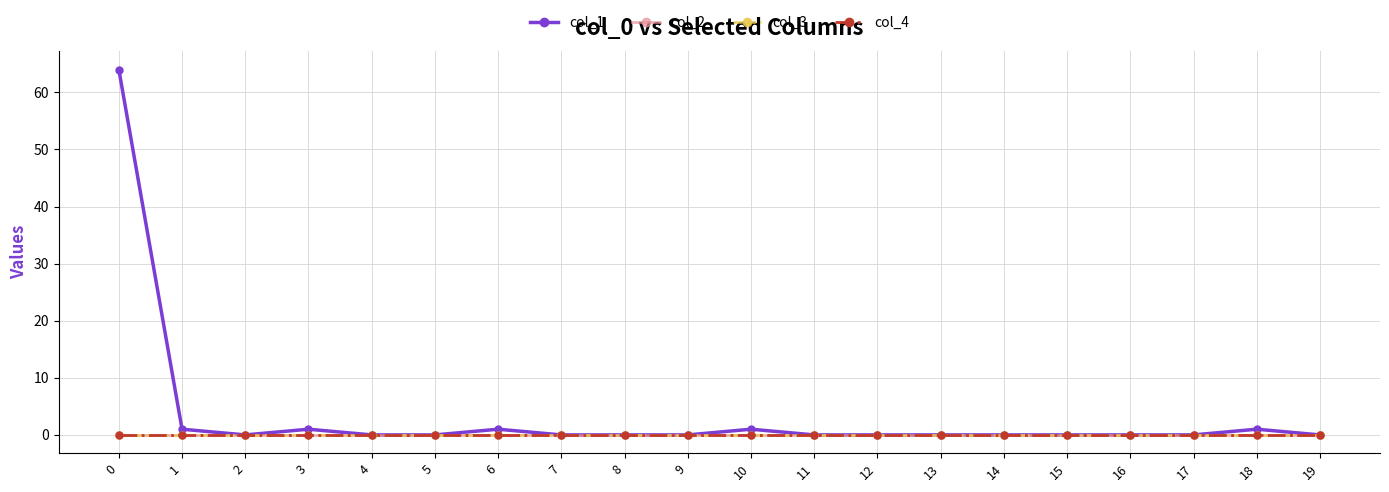

Does the chart have visible grid lines?

Yes